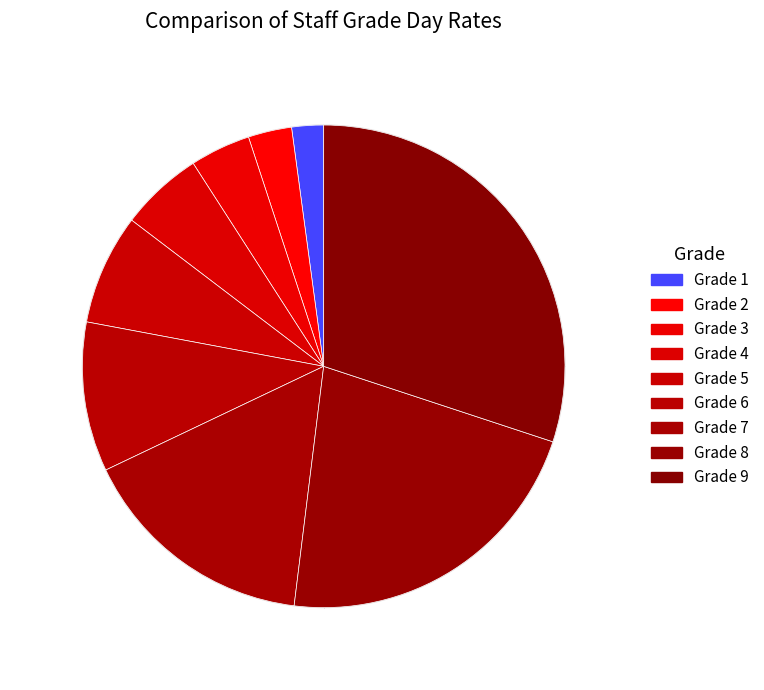

What is the change in value from Grade 8 to Grade 9?

+468